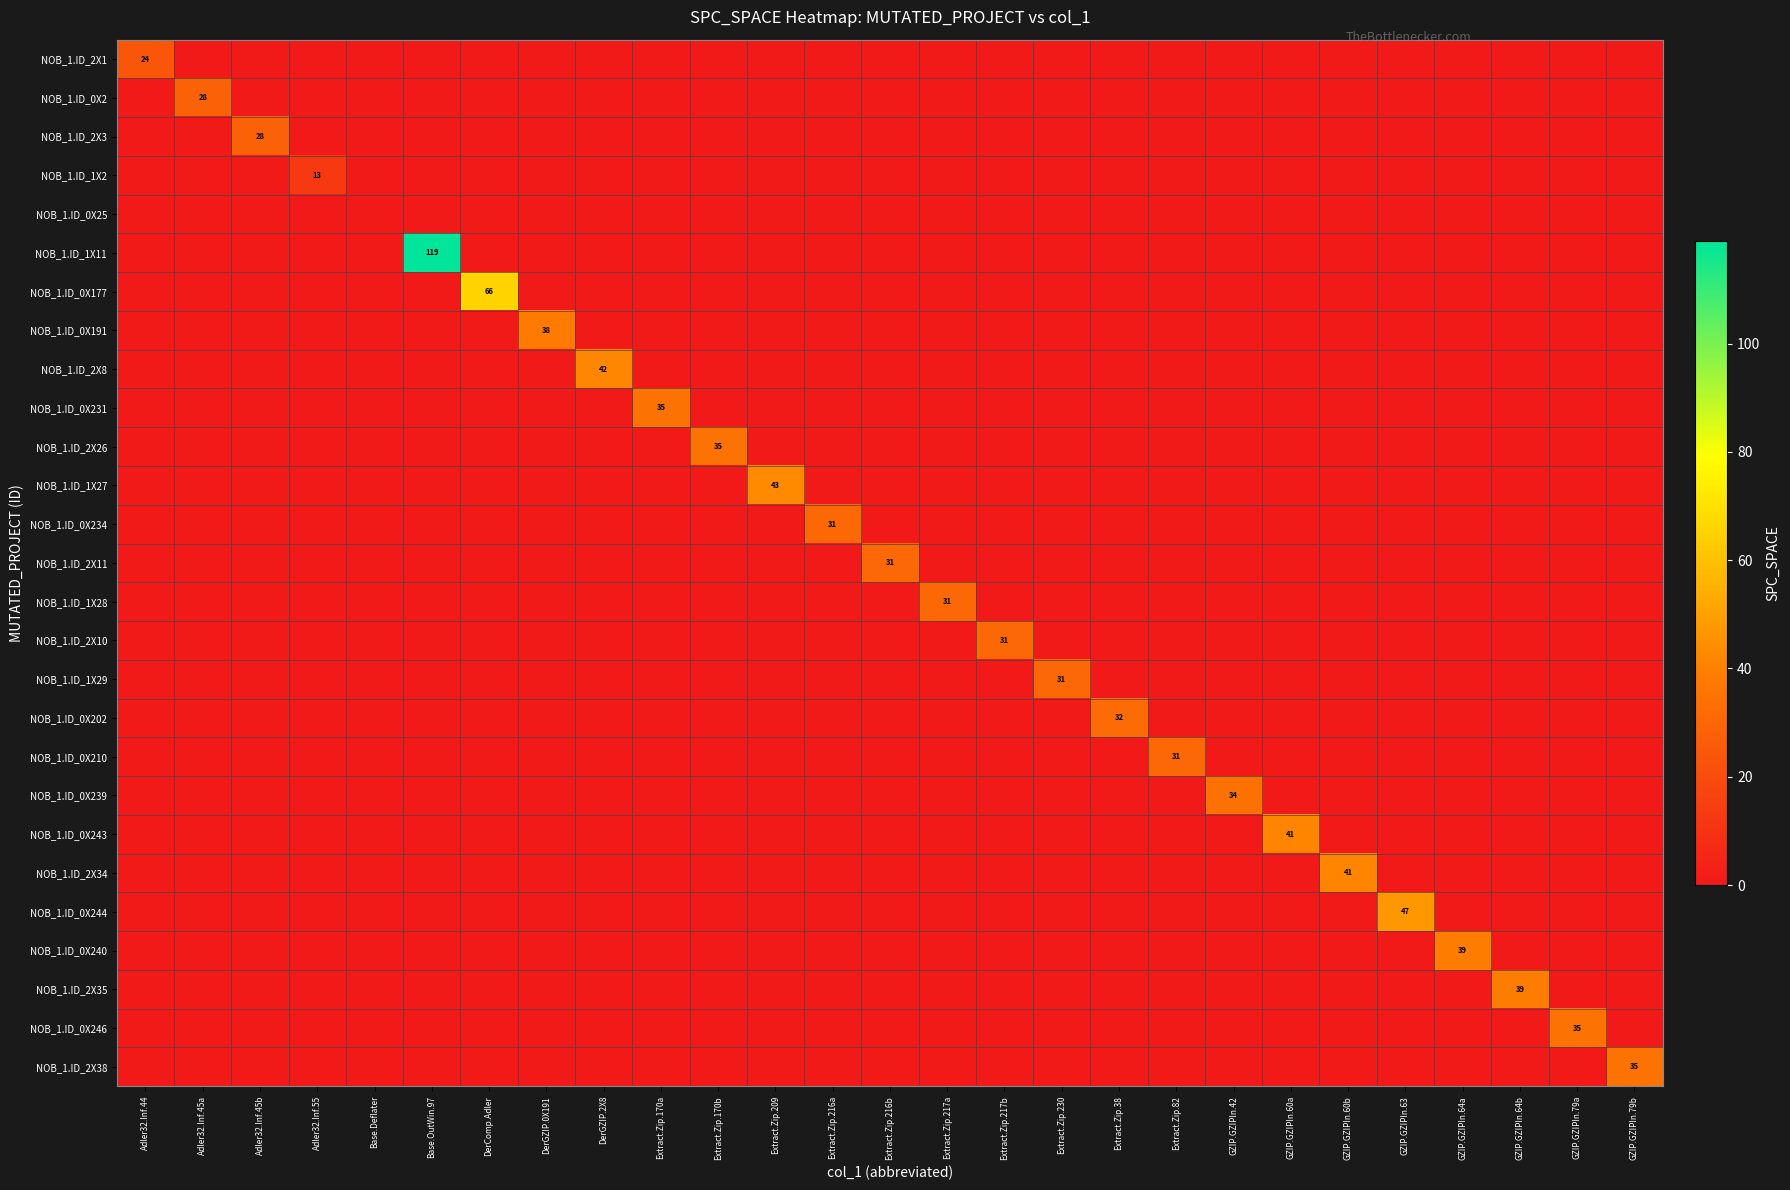

What is the total value across all series at Extract.Zip.170a?

35